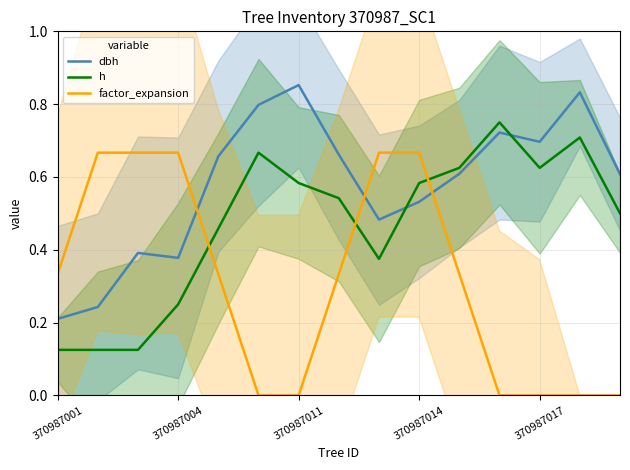

Which series ends up on top after the final intersection of dbh and factor_expansion?

dbh